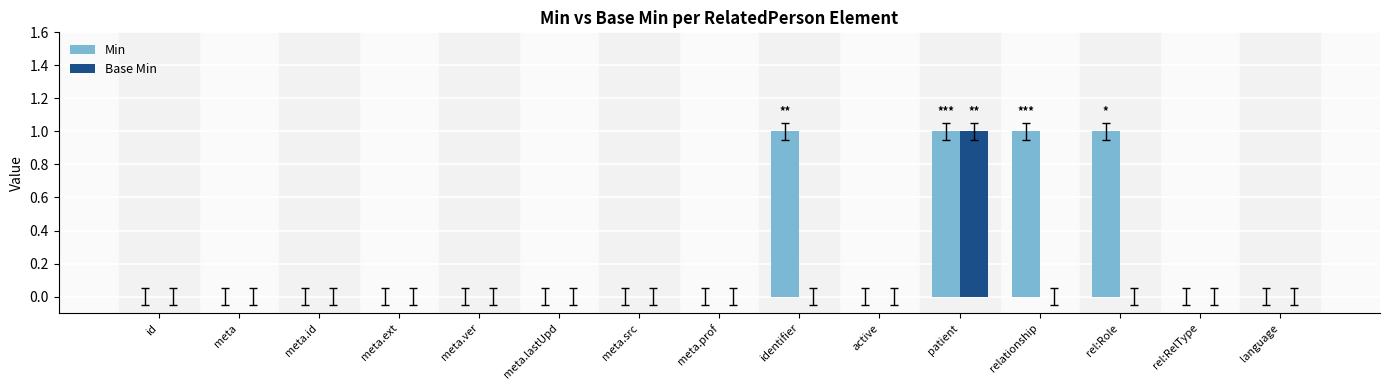

The Min series shows 0 at meta. True or false?

True